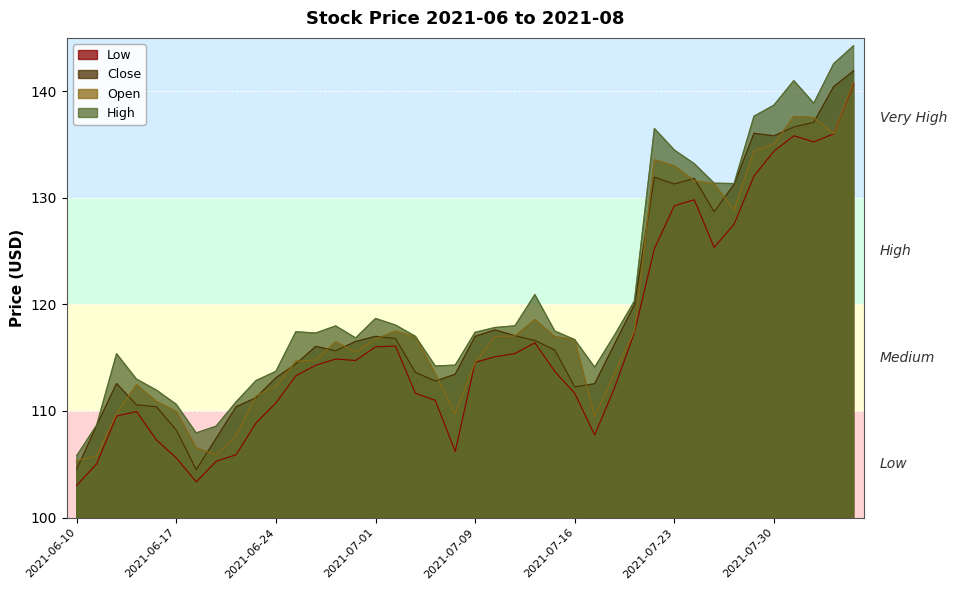

What is the difference between the maximum and minimum values in the close series?

37.4